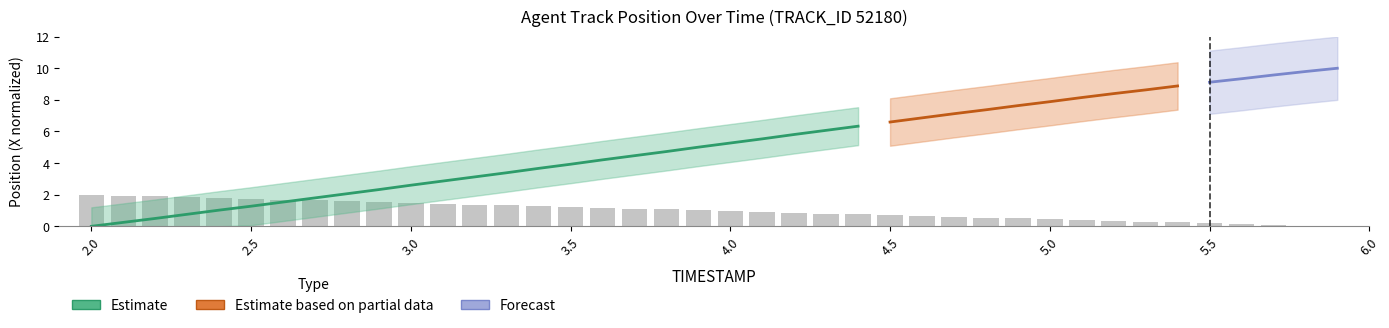

Where is the data nearest to the value 1?

3.9